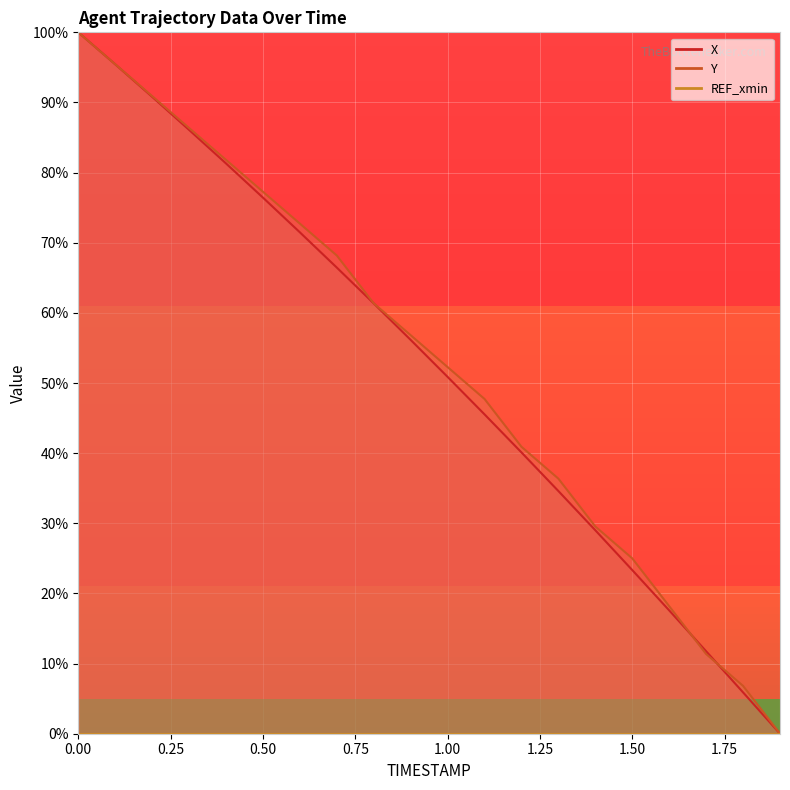

The X series shows 0.0 at 1.9. True or false?

True